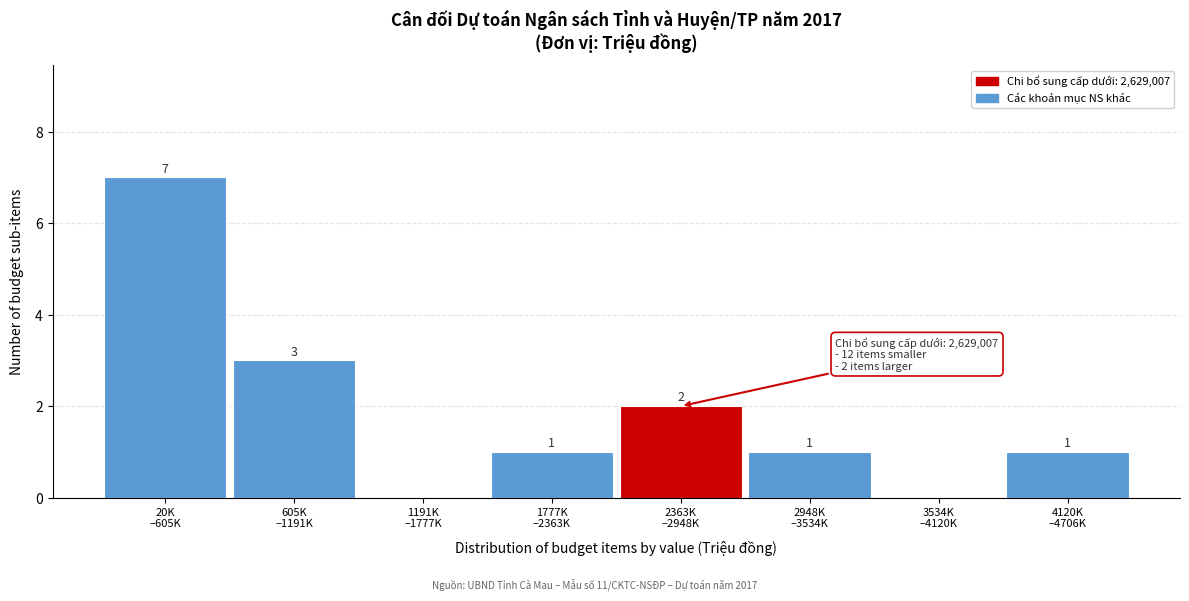

How many values are between 1 and 3?

5